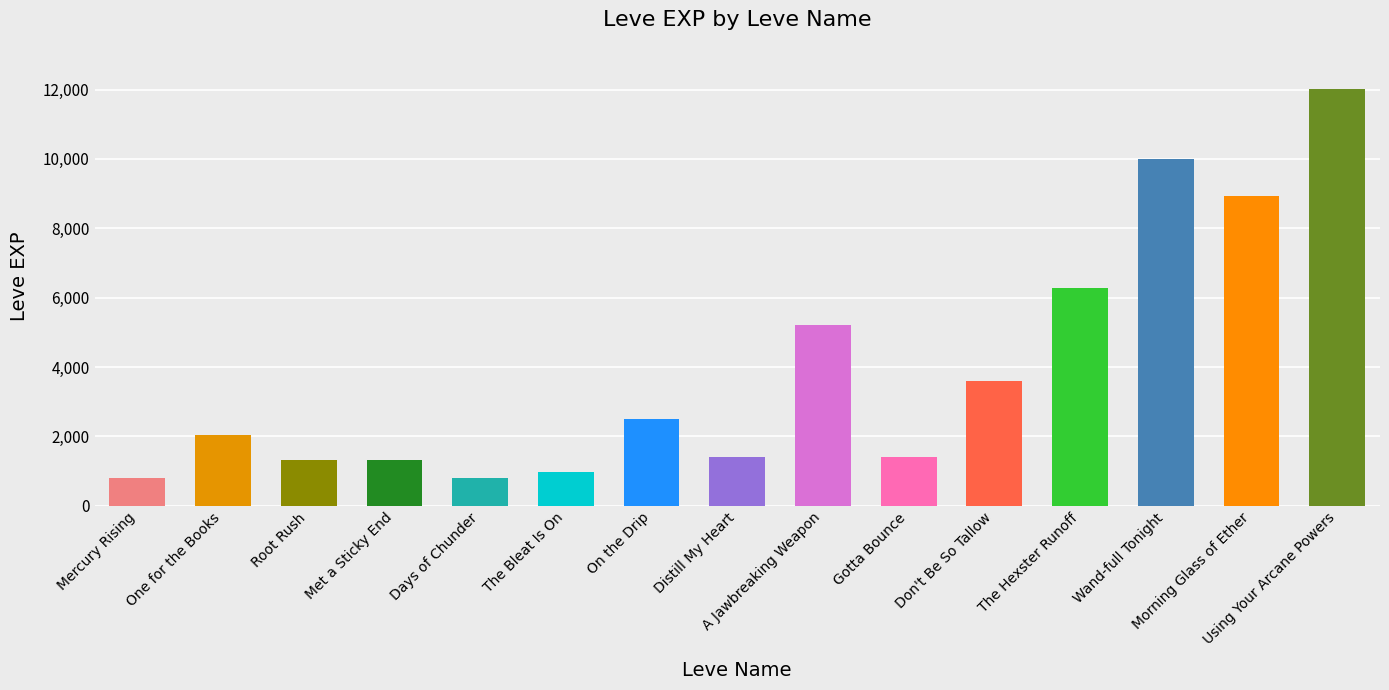

What is the label of the 6th bar from the left?

The Bleat Is On